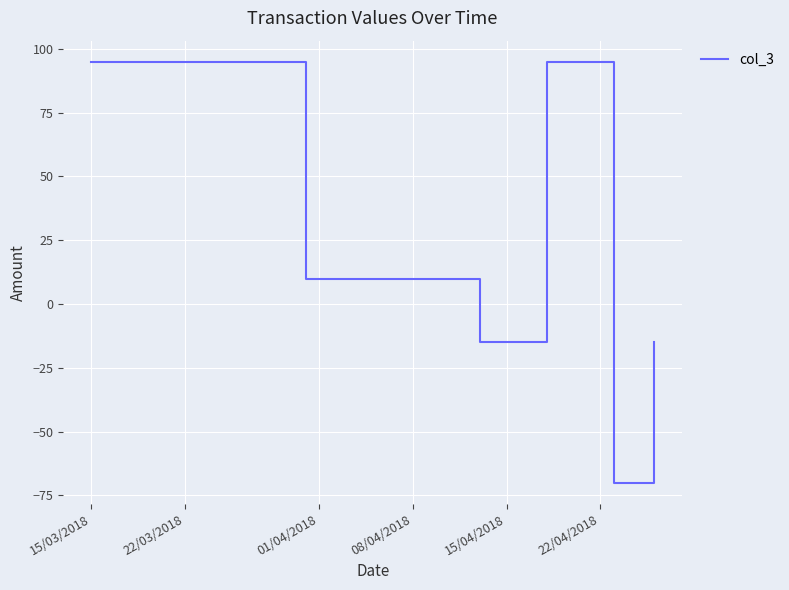

True or false: there are more than 2 points higher than both neighbors.

False